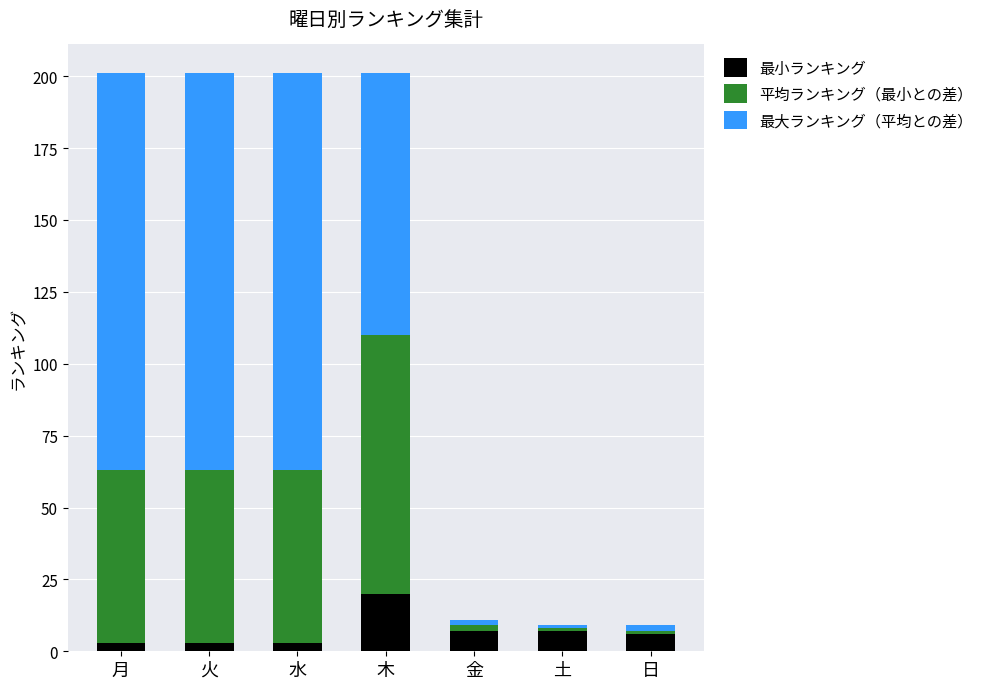

The value of 最小ランキング at 木 is 29. True or false?

False